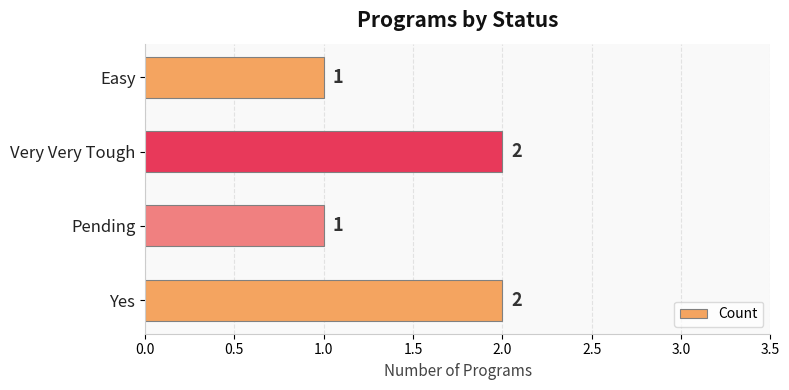

Reading bottom to top, transcribe all the data shown in this chart.

2	1	2	1